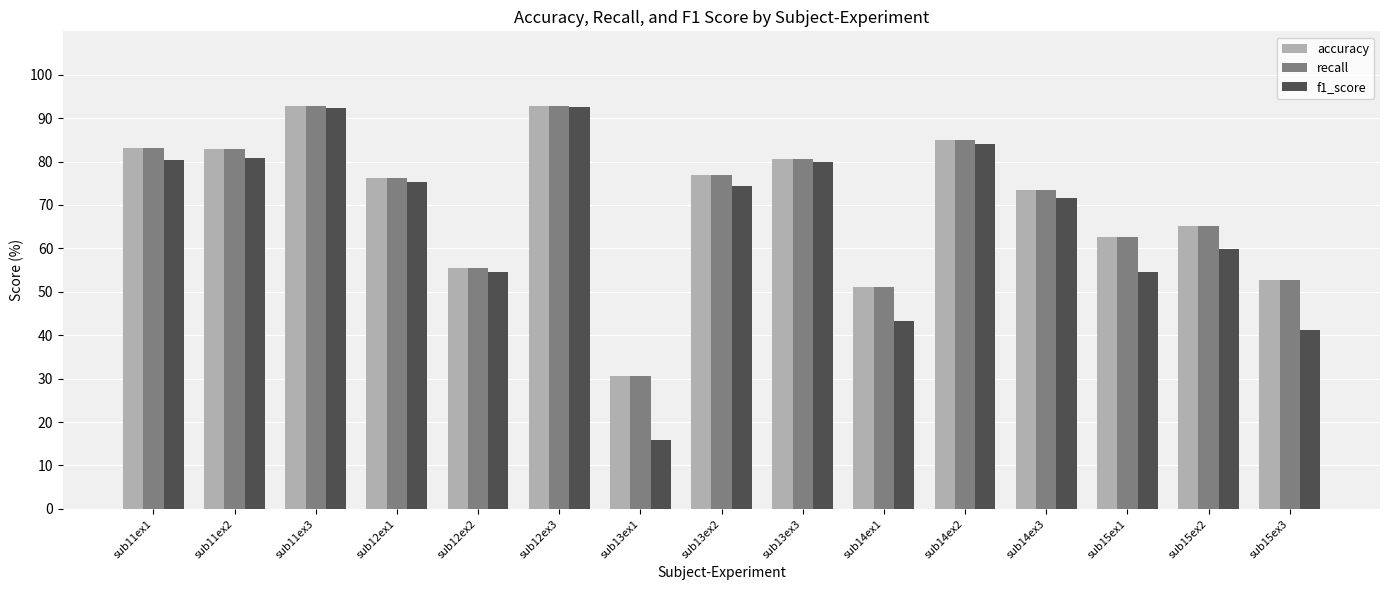

How many values in the recall series are below 76?

7